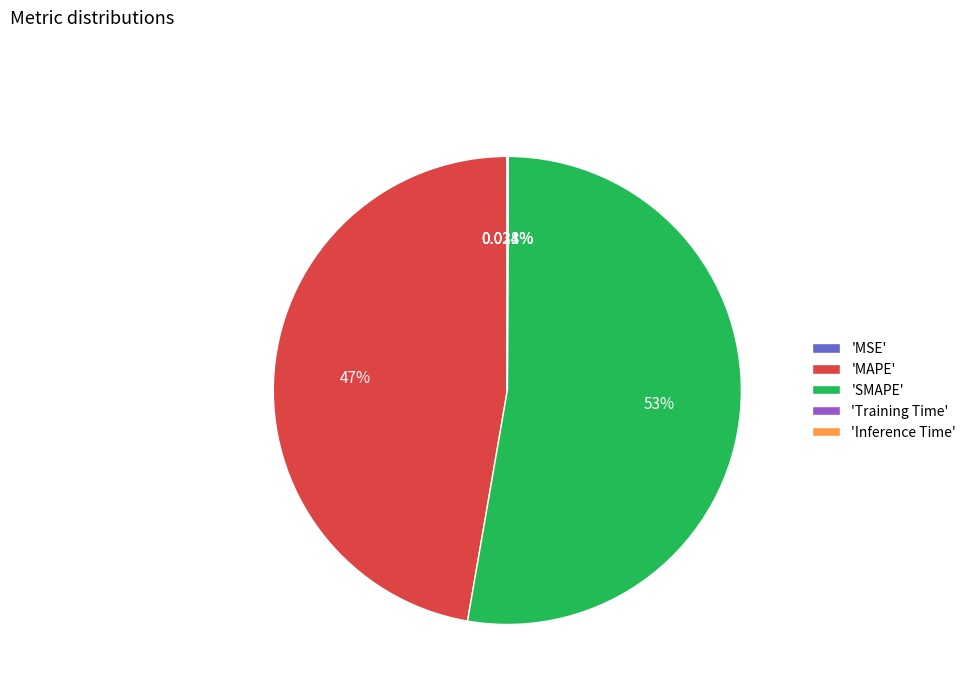

Does 'SMAPE' represent more than half of the total?

Yes